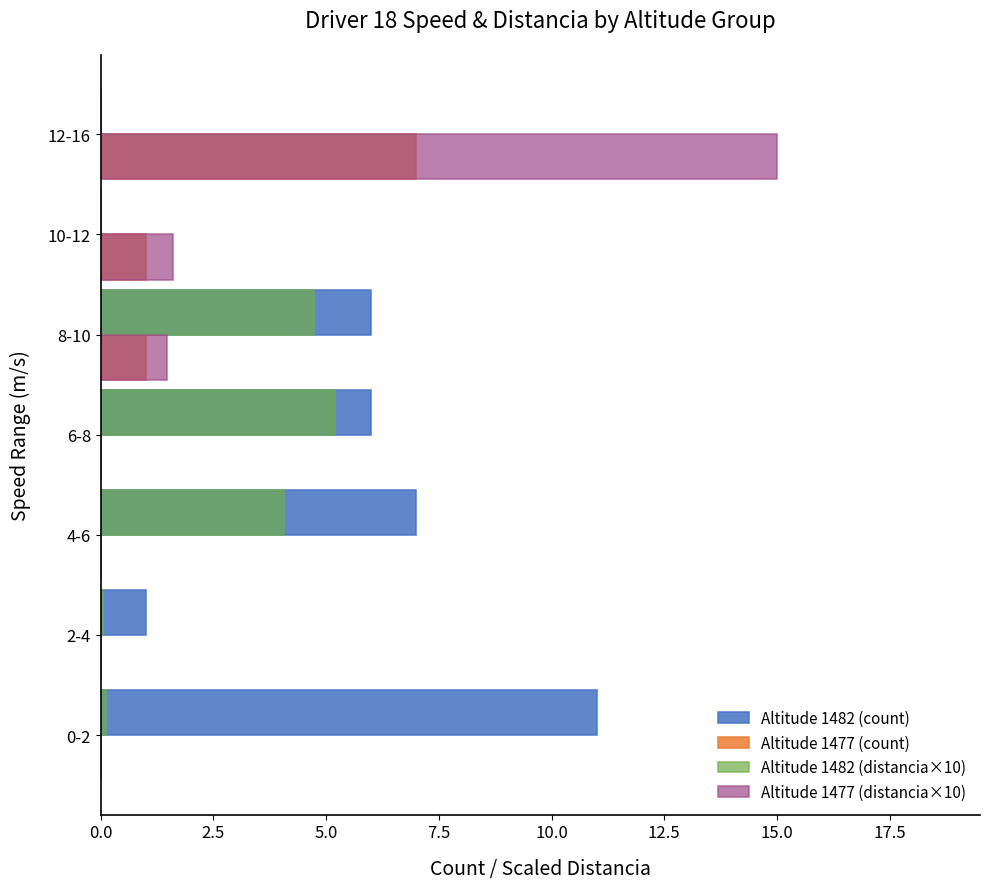

Which series has the largest total across all categories?

Altitude 1482 (count)